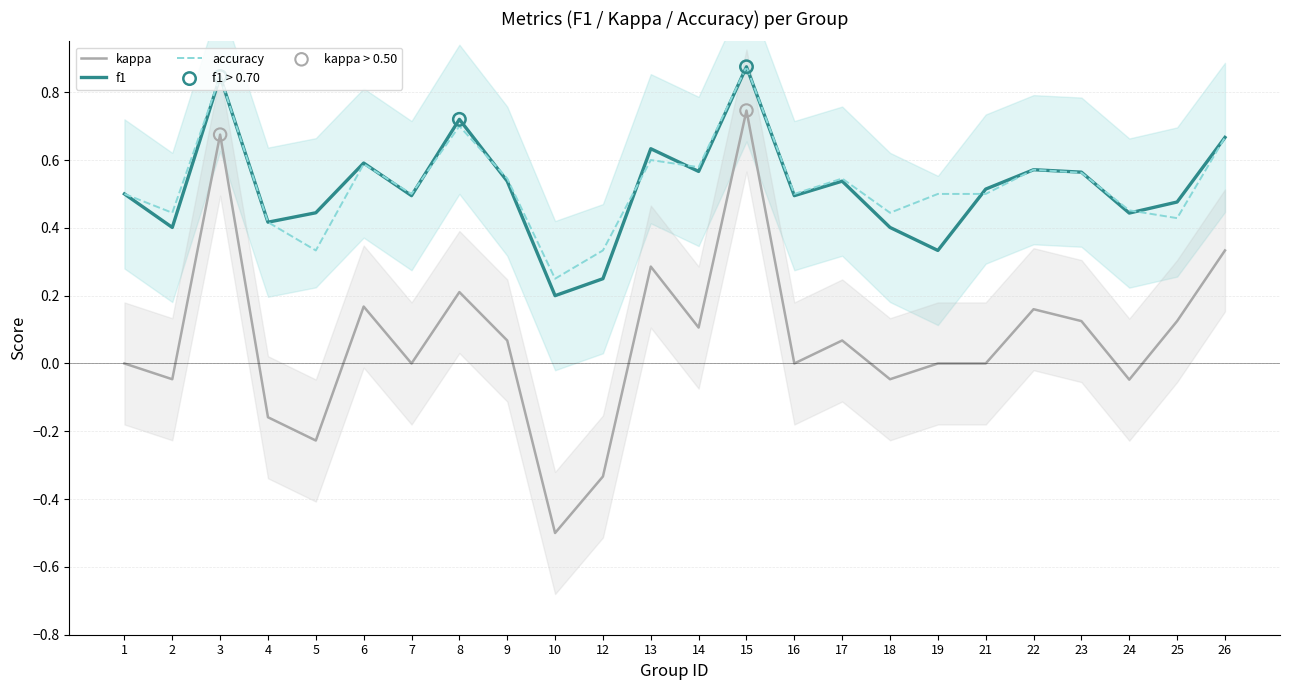

At how many categories does at least one series exceed 0?

24